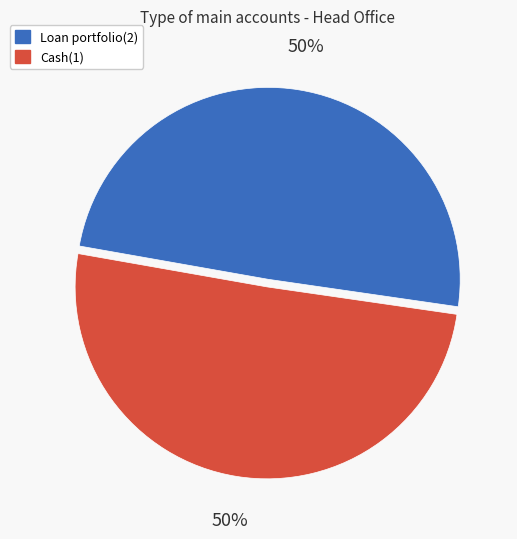

To the nearest percent, what is the average slice percentage?

50%